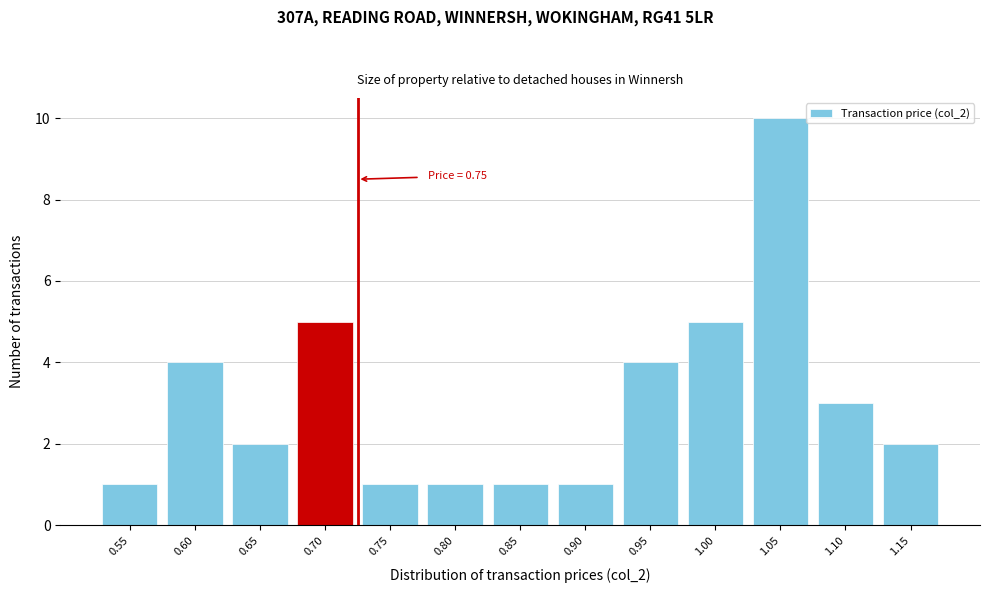

Reading left to right, extract all data points from this chart.

1	4	2	5	1	1	1	1	4	5	10	3	2